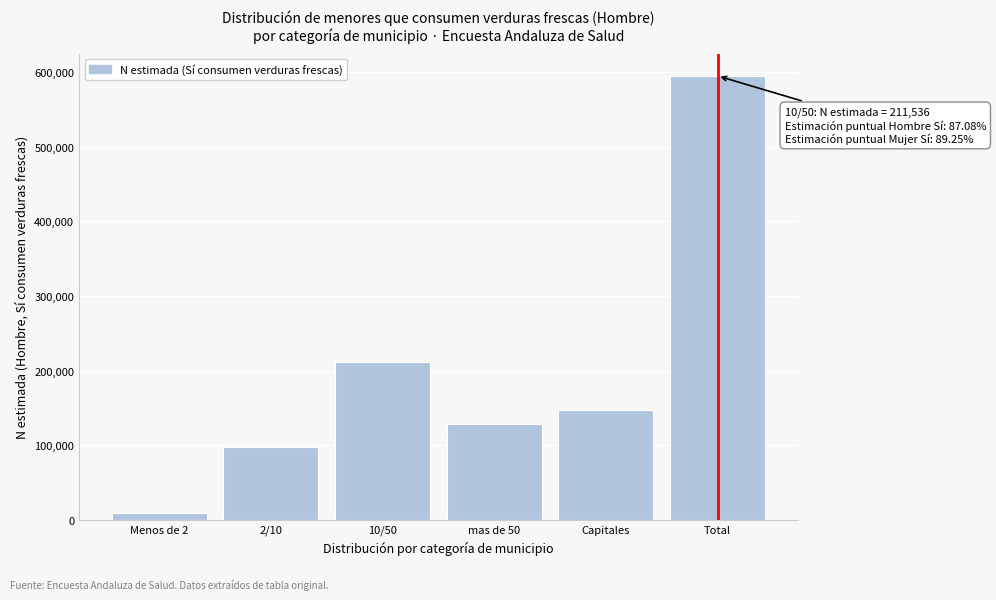

Reading left to right, extract all data points from this chart.

9551	97640	211536	128704	147318	594749